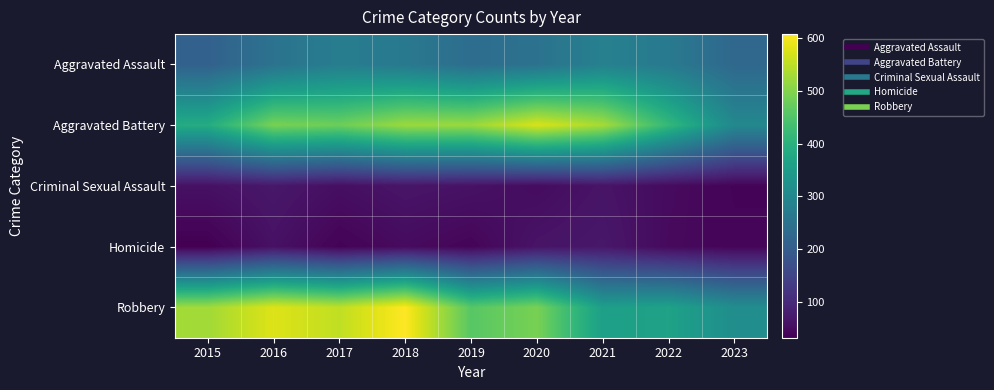

Which series has the widest spread of values?

Robbery